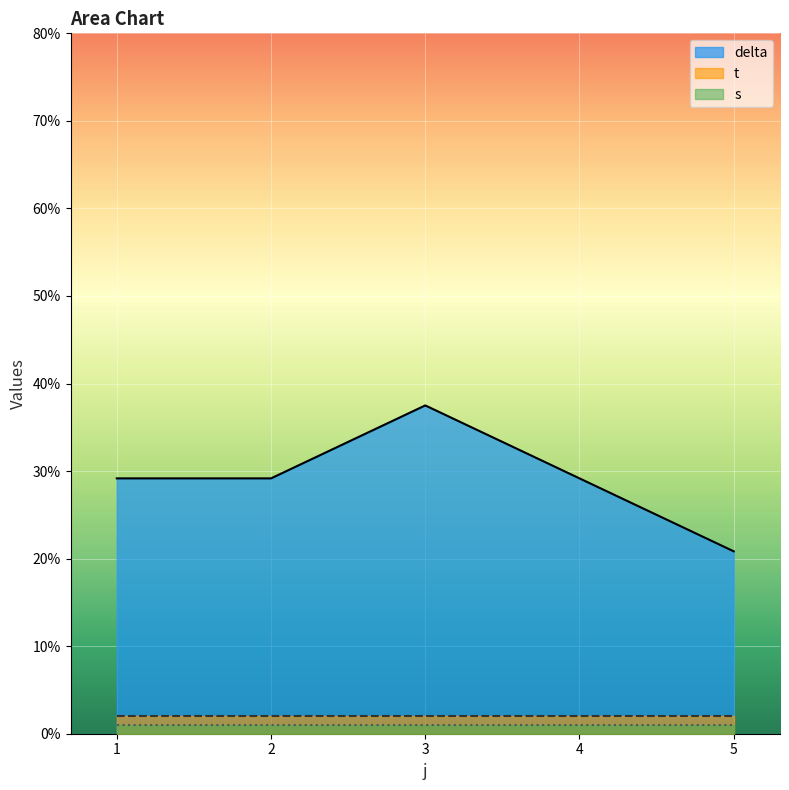

True or false: t and delta intersect in this chart.

False